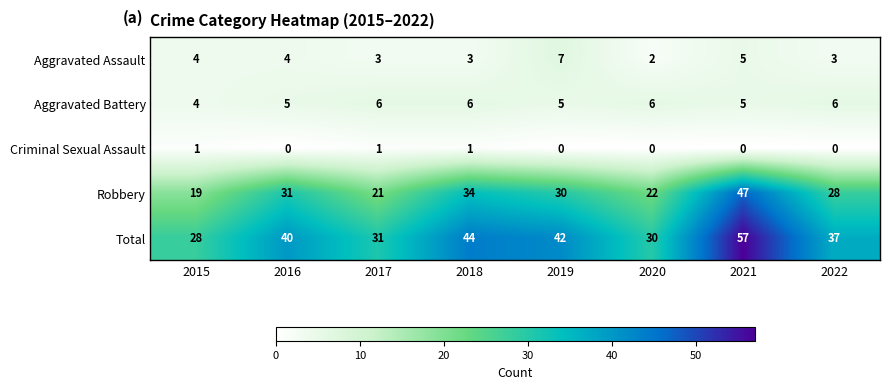

At which category does the chart reach its peak across all series?

2021